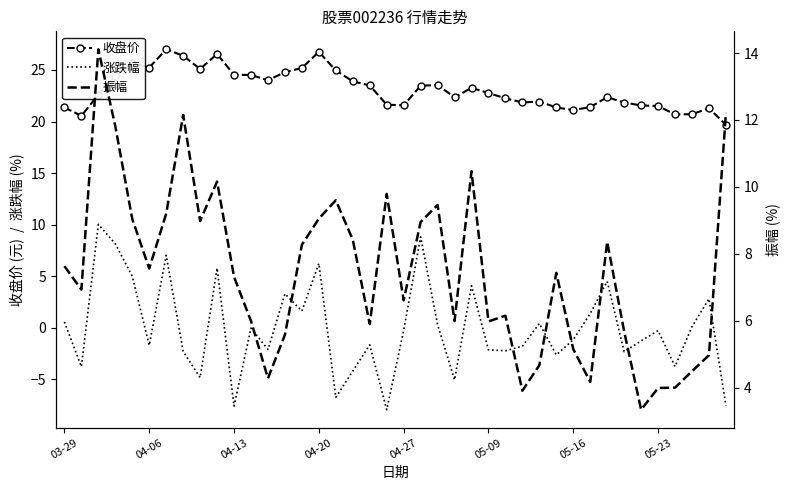

Count the number of data series in this chart.

3